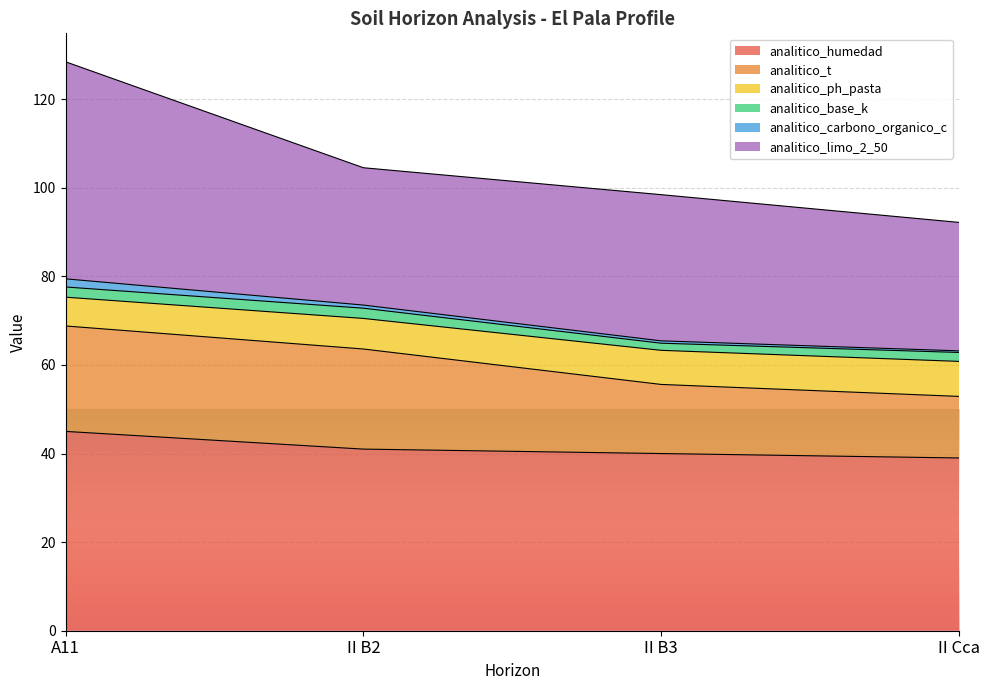

True or false: analitico_carbono_organico_c and analitico_humedad cross at least once.

False